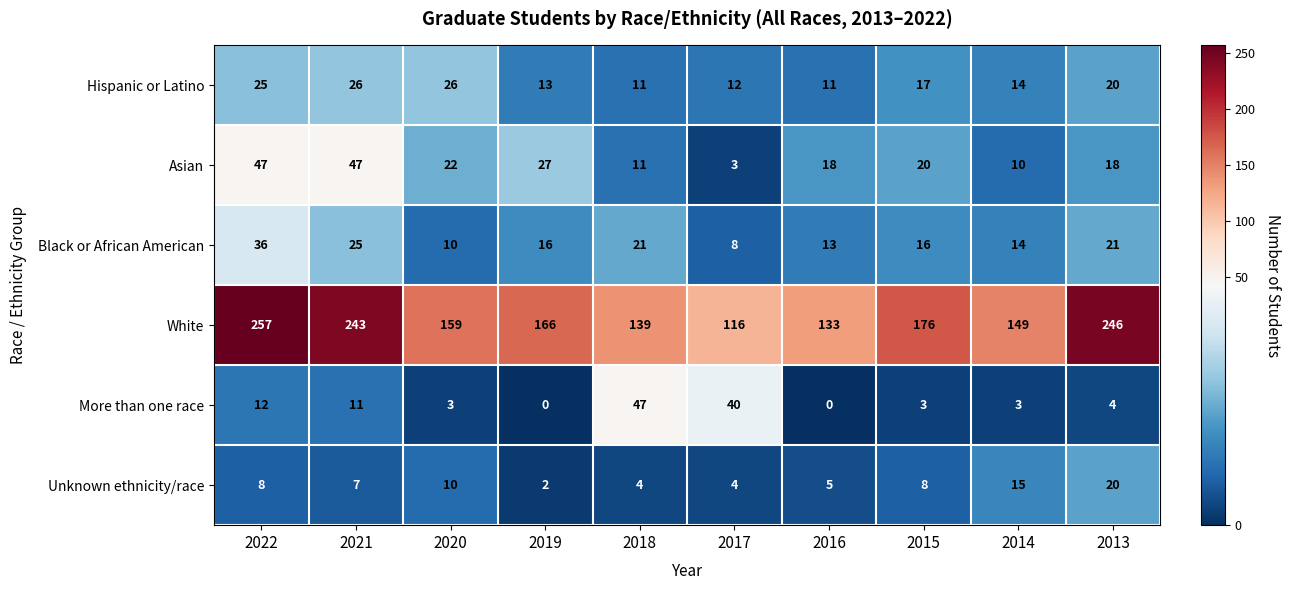

At which category does the chart reach its peak across all series?

2022